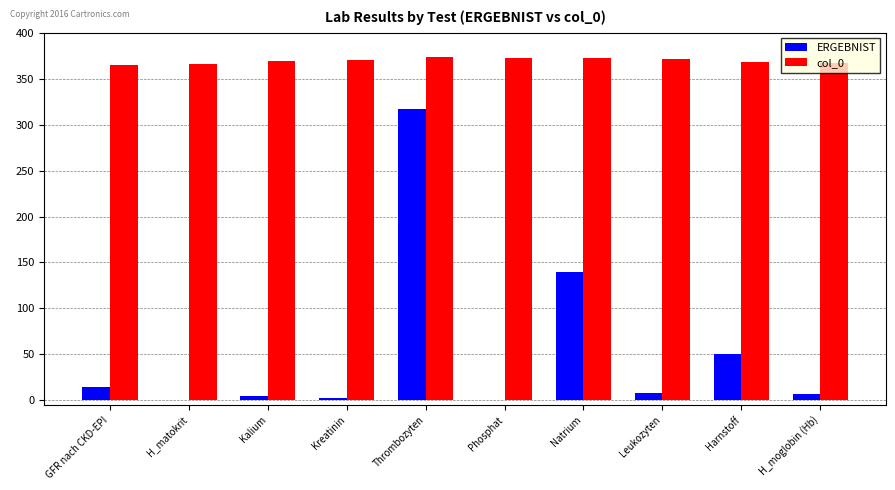

The col_0 series shows 173 at Natrium. True or false?

False